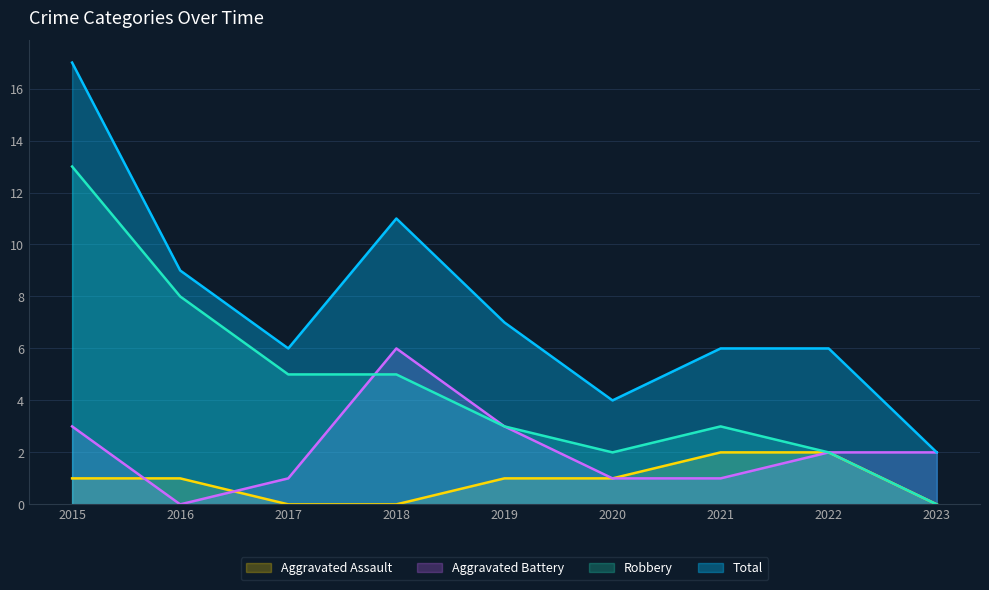

Is it true that Aggravated Assault equals 1 at 2017?

False